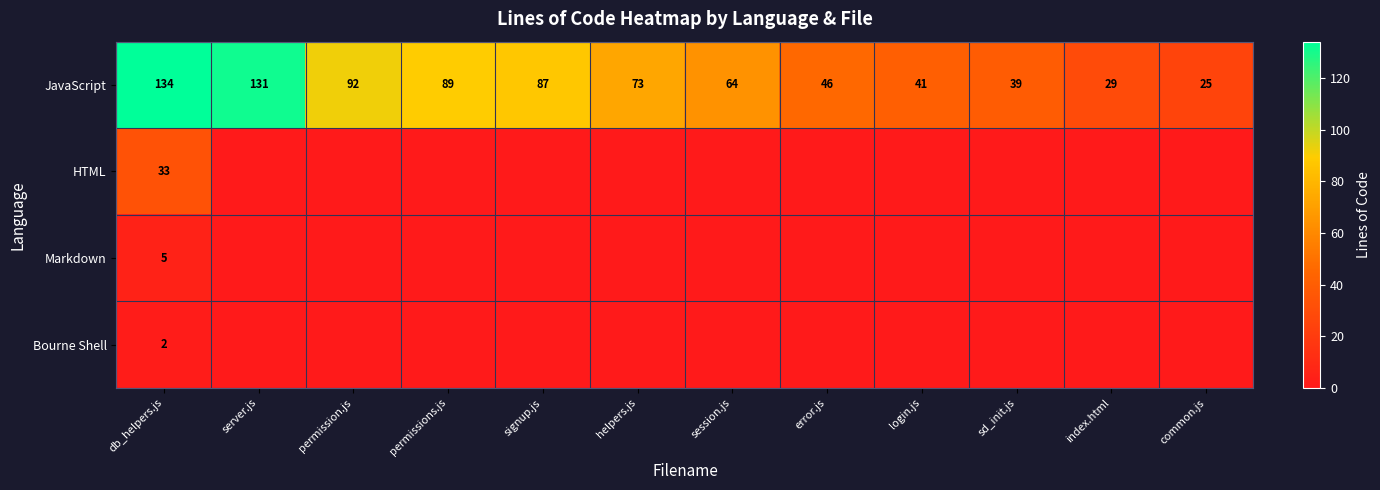

What is the maximum value for JavaScript?

134